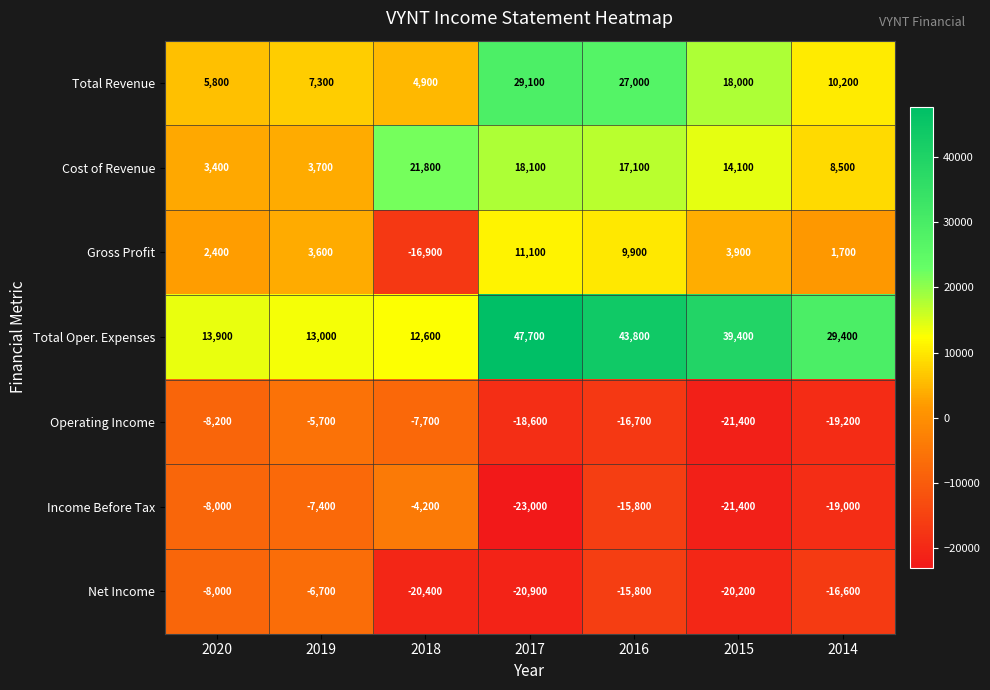

How many data points does each series have?

7